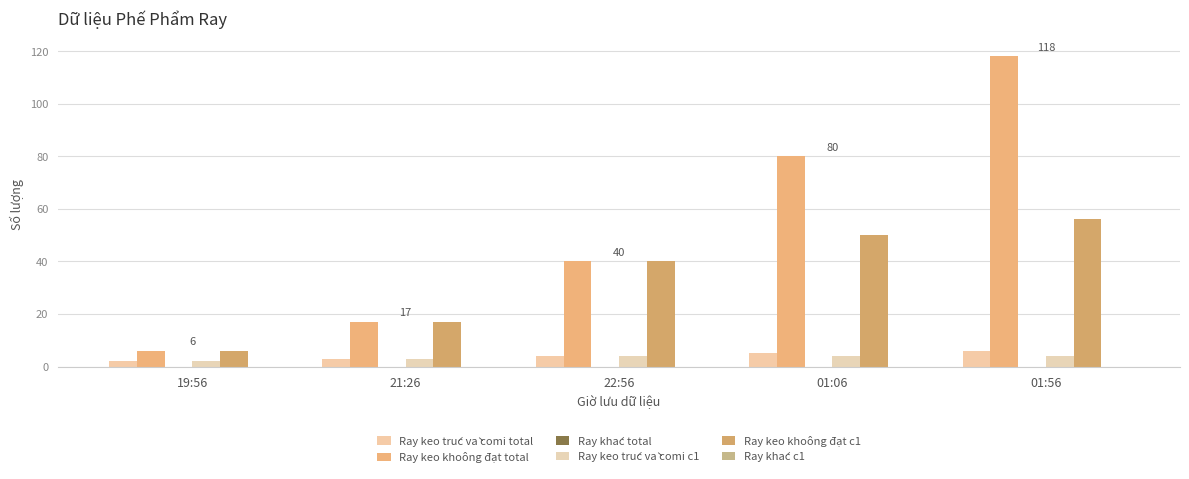

How many series are shown in this chart?

4